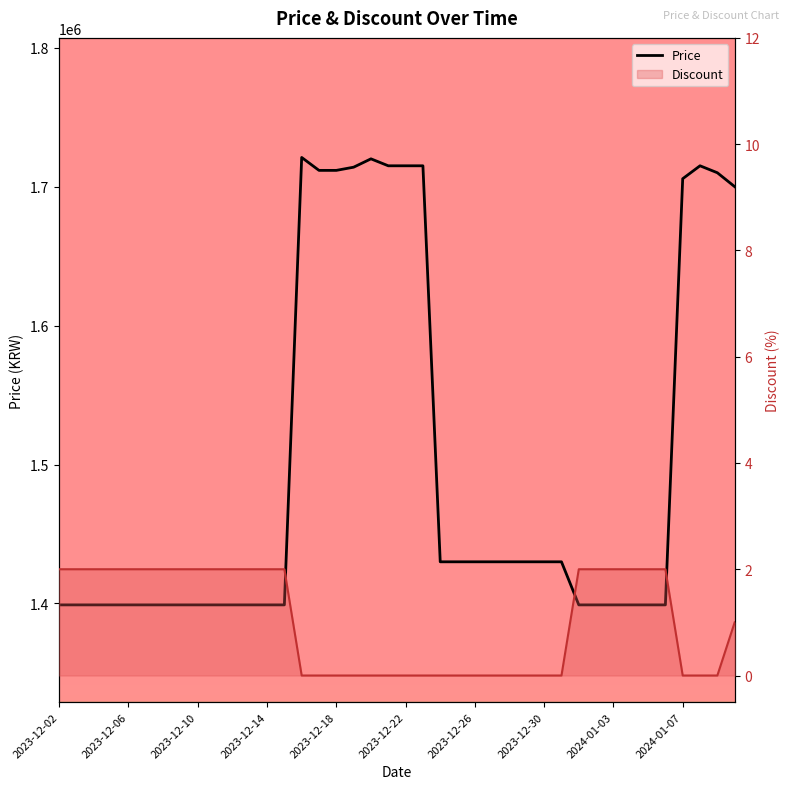

True or false: Discount line and Price intersect in this chart.

False